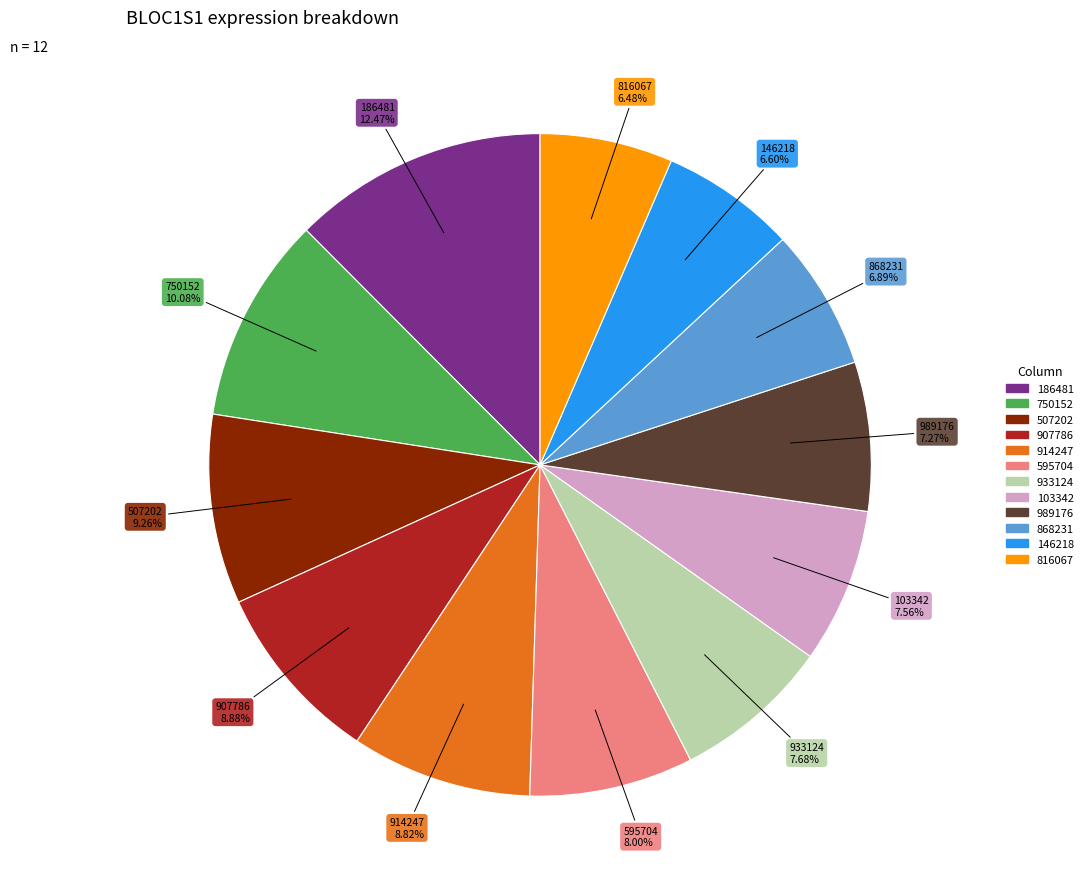

Do 914247 and 816067 together represent more than half of the pie?

No